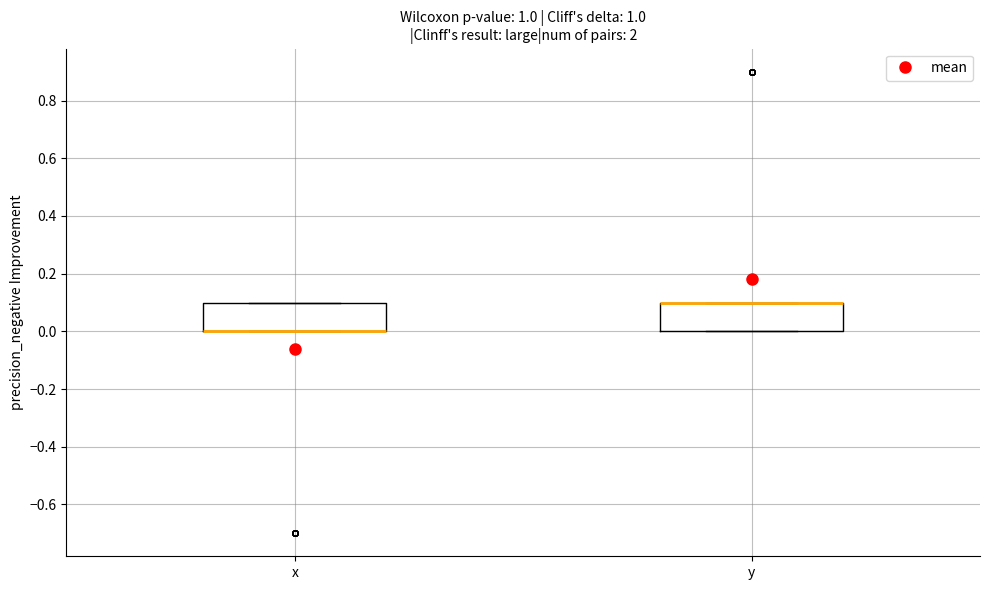

Reading left to right, read every box against the y-axis: the position of its median line, the range the box covers, and the ends of its whiskers. The values are not printed on the chart, so give them approximately, as read against the axis.

x: median 0.0 (drawn on the box's lower edge), box 0.0 to 0.1, whiskers 0.0 to 0.1
y: median 0.1 (drawn on the box's upper edge), box 0.0 to 0.1, whiskers 0.0 to 0.1